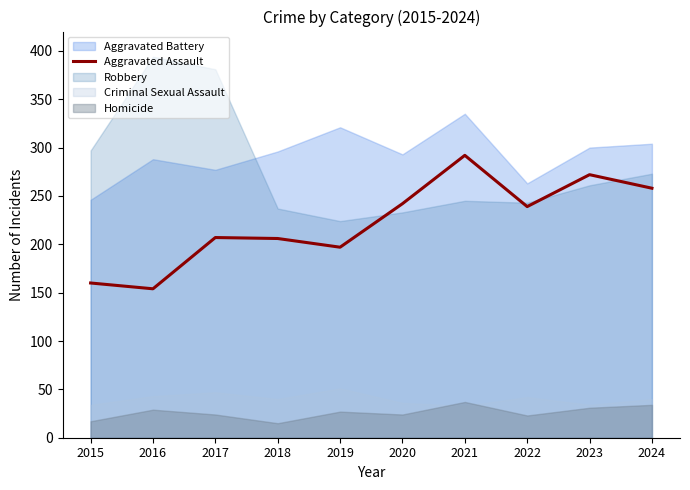

True or false: the data shows 54 at 2020.

False